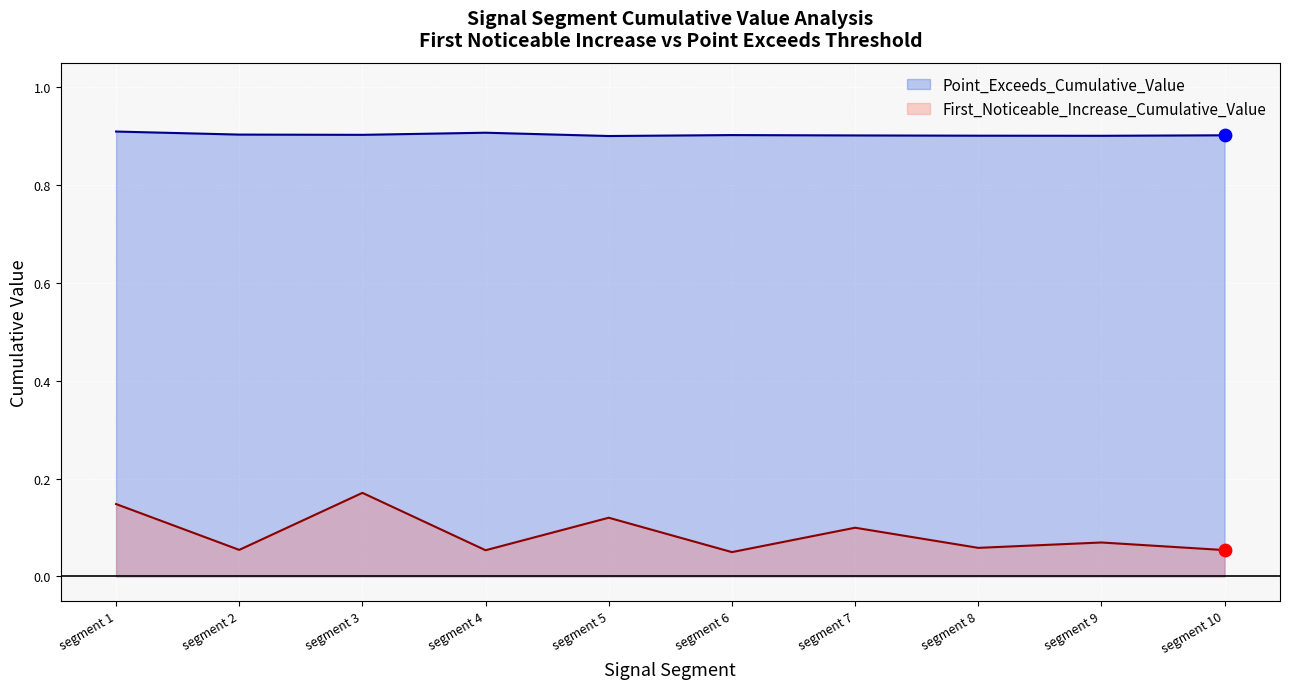

Which series contains the lowest Y value?

First_Noticeable_Increase_Cumulative_Value